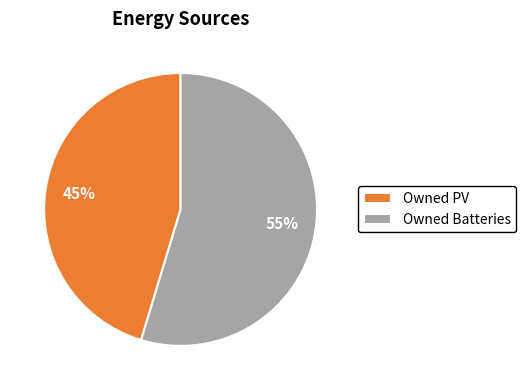

Is it true that Owned PV is 33% of the pie?

False